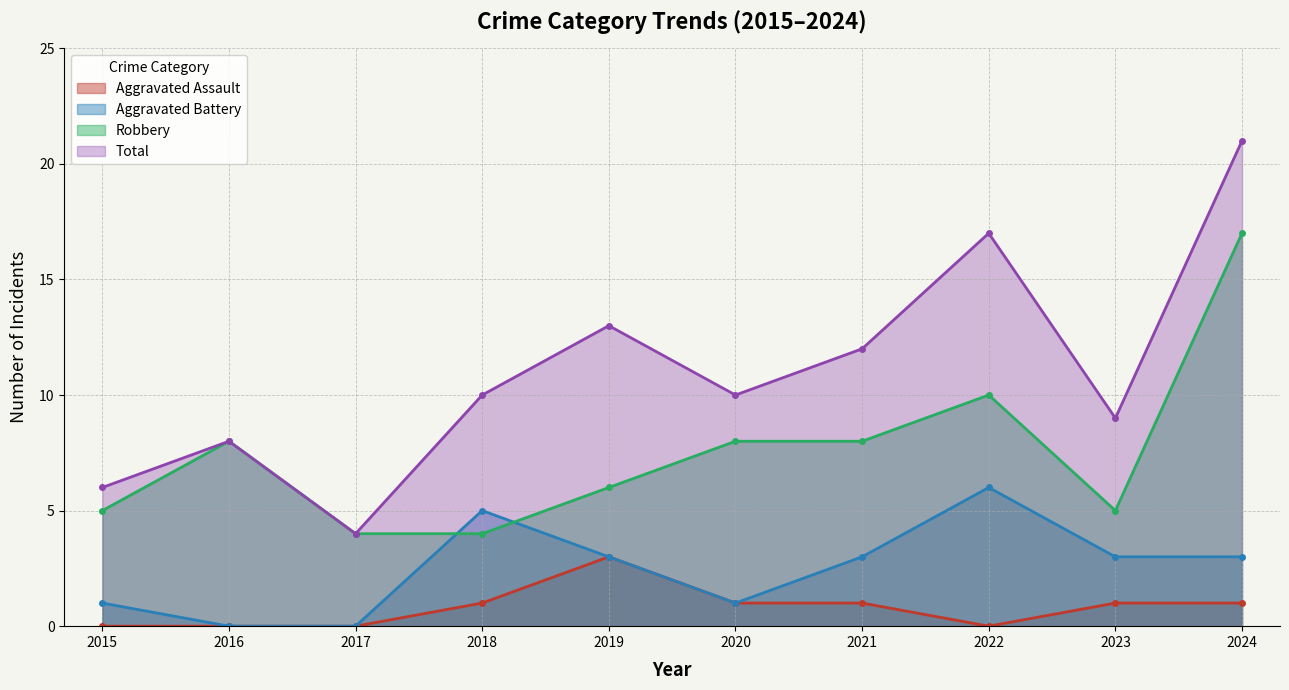

Is the value of Aggravated Battery at 2018 greater than the value of Robbery at 2023?

No